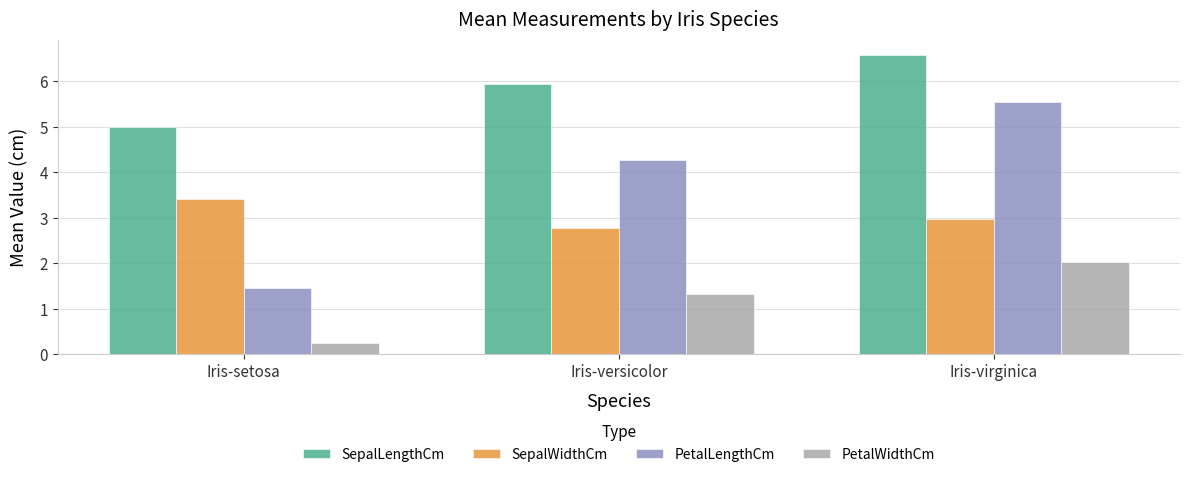

At which label is PetalWidthCm closest to 1?

Iris-versicolor